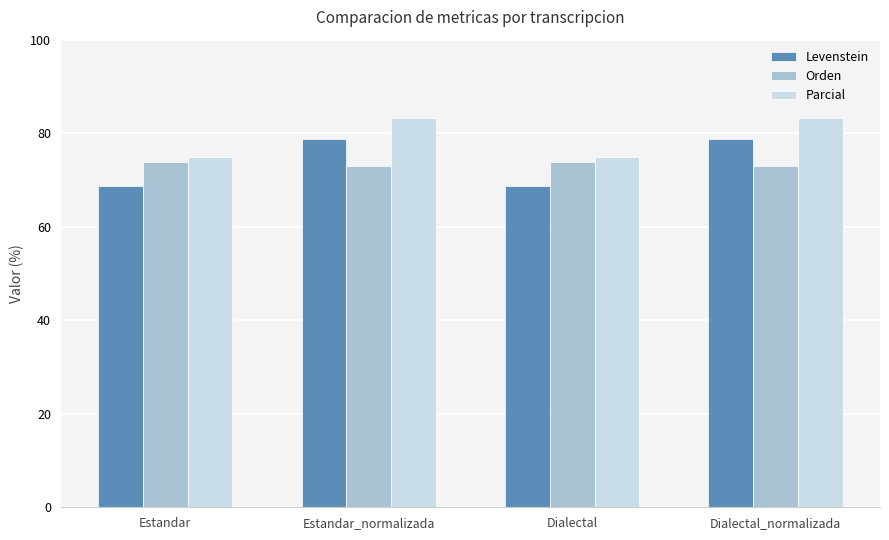

At Estandar, list the series in order from smallest to largest.

Levenstein, Orden, Parcial